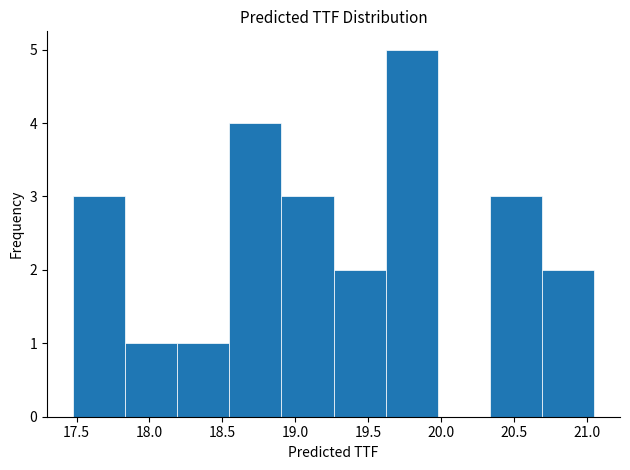

Reading left to right, transcribe this chart: for each bar, give the range it covers on the x-axis and its height. Neither the bar edges nor the heights are printed on the chart, so give them approximately, as read against the axes.

17.50 to 17.85: 3
17.85 to 18.20: 1
18.20 to 18.55: 1
18.55 to 18.90: 4
18.90 to 19.25: 3
19.25 to 19.60: 2
19.60 to 20.00: 5
20.00 to 20.35: 0
20.35 to 20.70: 3
20.70 to 21.05: 2